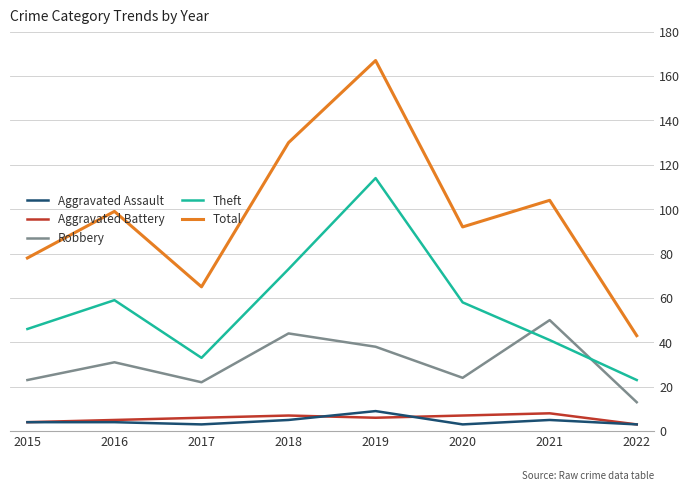

The Robbery series shows 22 at 2017. True or false?

True